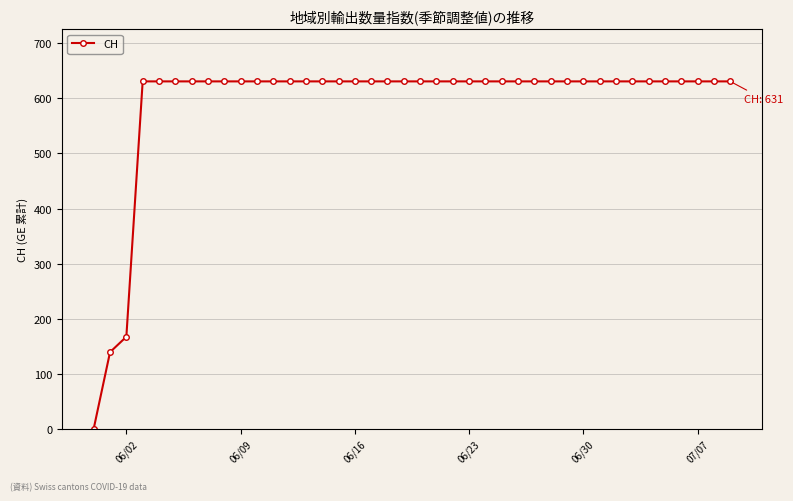

What is the greatest value displayed?

631